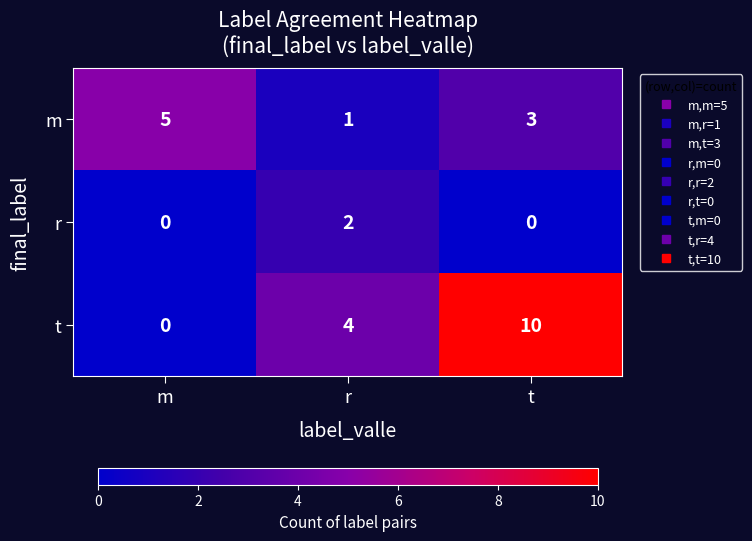

How many values in the r series exceed 0?

1